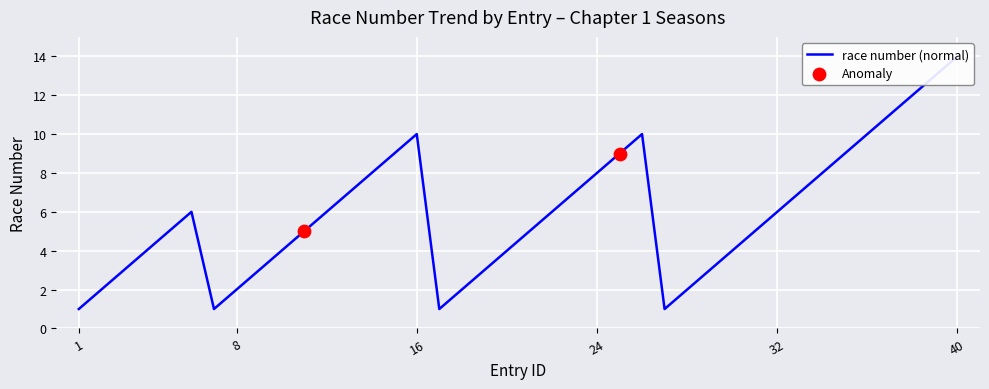

Approximately how many times larger is the value at 34 compared to 5?

1.6